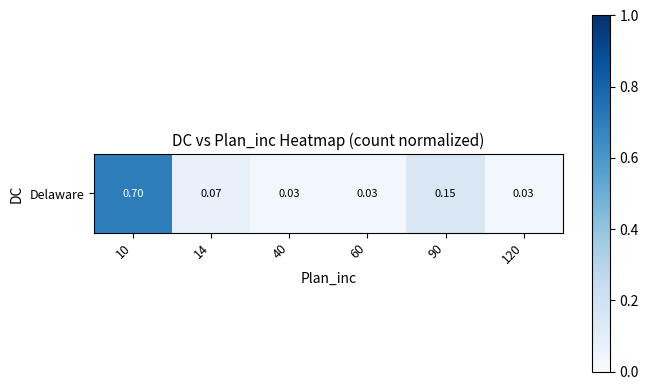

Rank the categories by value from highest to lowest.

10, 90, 14, 40, 60, 120